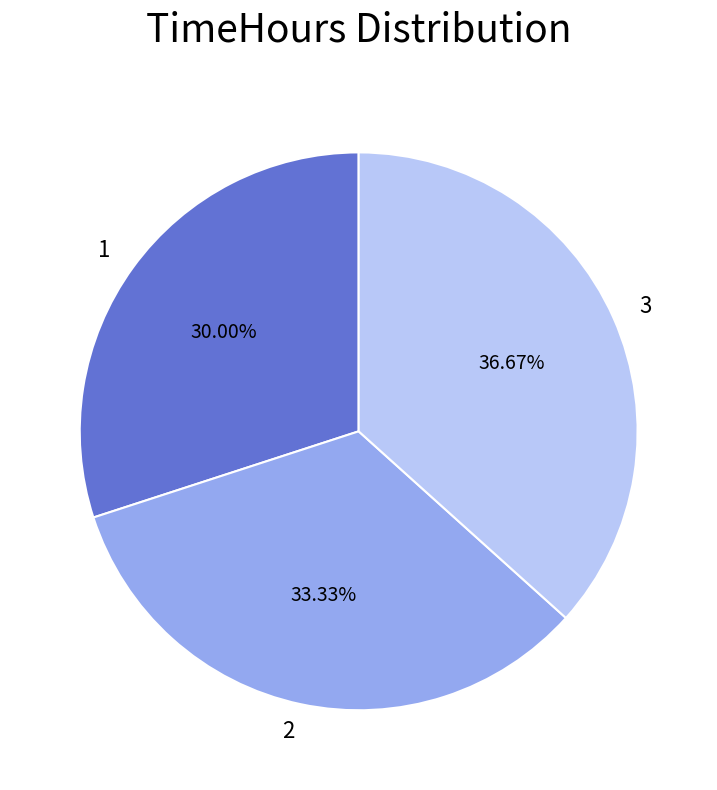

Which slice is the smallest?

1